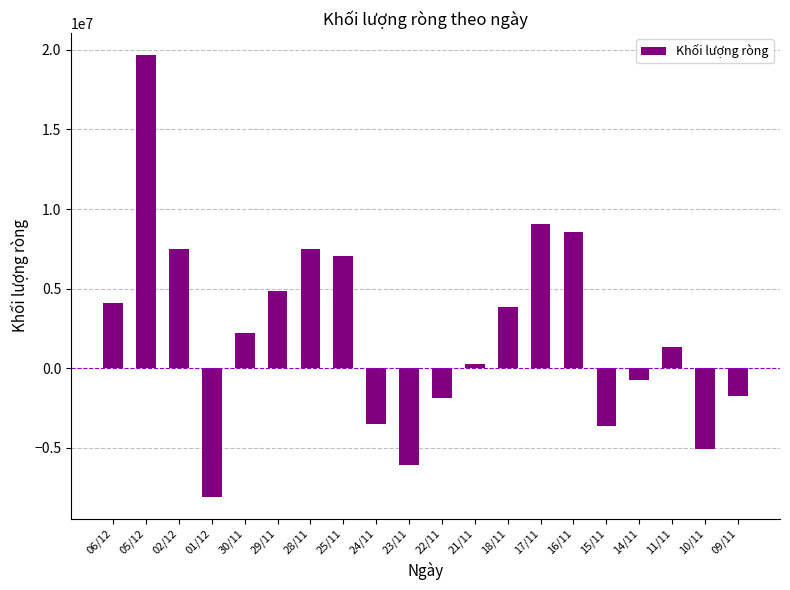

How many positive values are there?

12